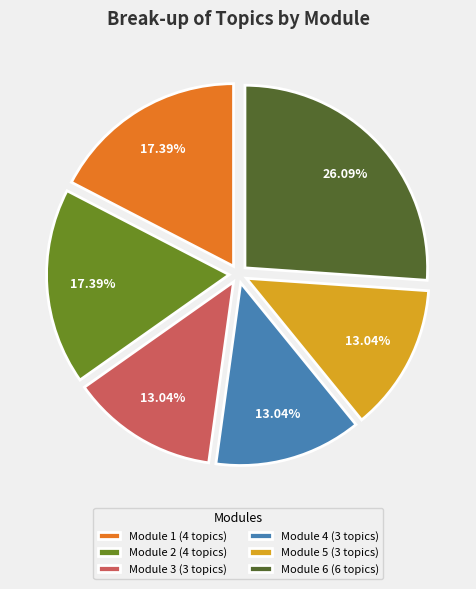

What is the largest slice in the pie chart?

Module 6 (6 topics)